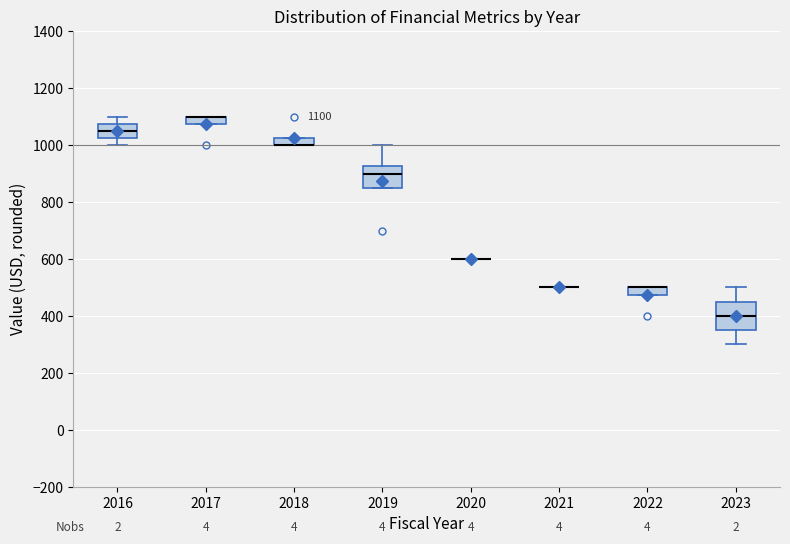

Comparing the boxes themselves (not the whiskers), which one is the tallest?

2023